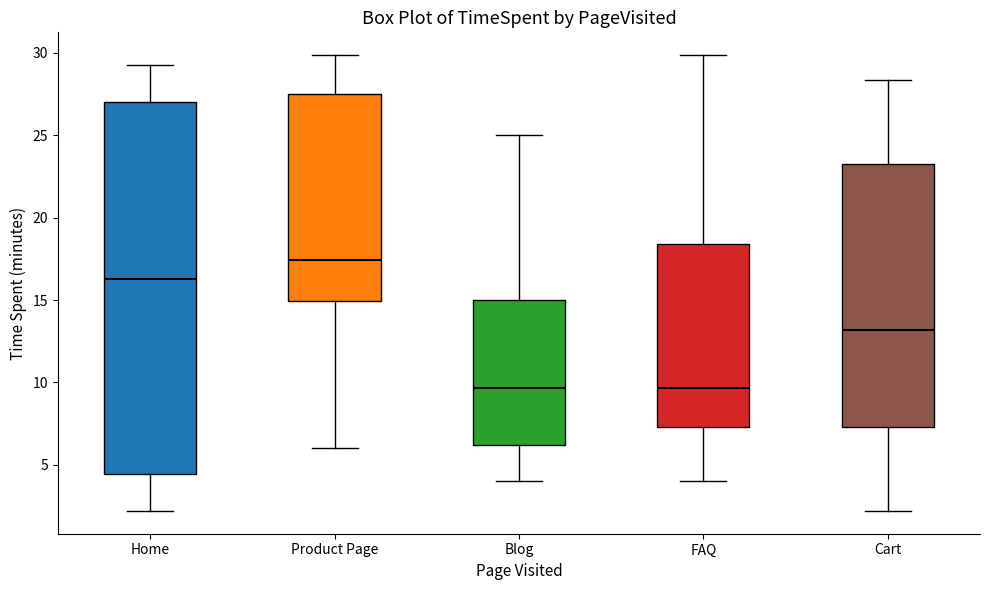

Where does the upper whisker of the box for Product Page end on the y-axis? The values are not printed on the chart, so give them approximately, as read against the axis.

30.0